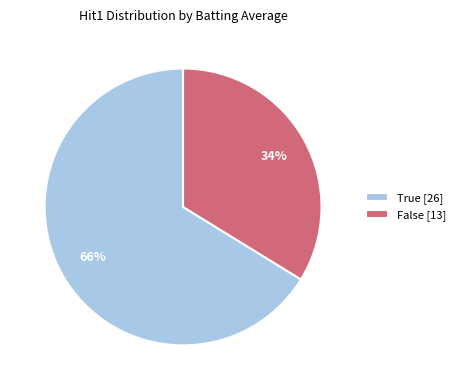

Approximately how many times larger is the value at False [13] compared to True [26]?

0.5